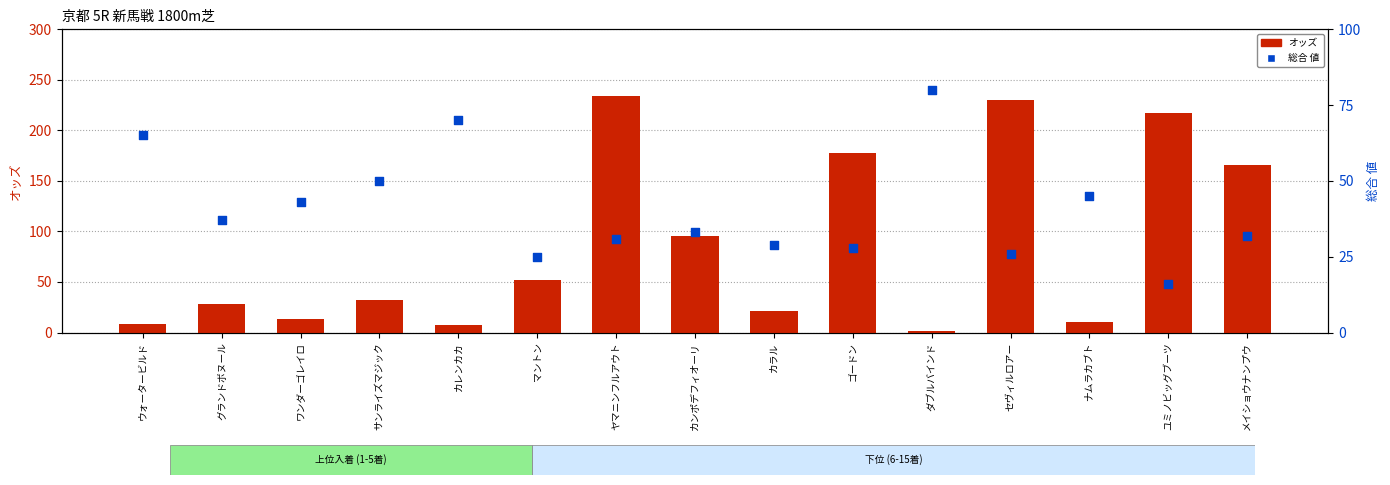

At how many categories does at least one series exceed 137?

5